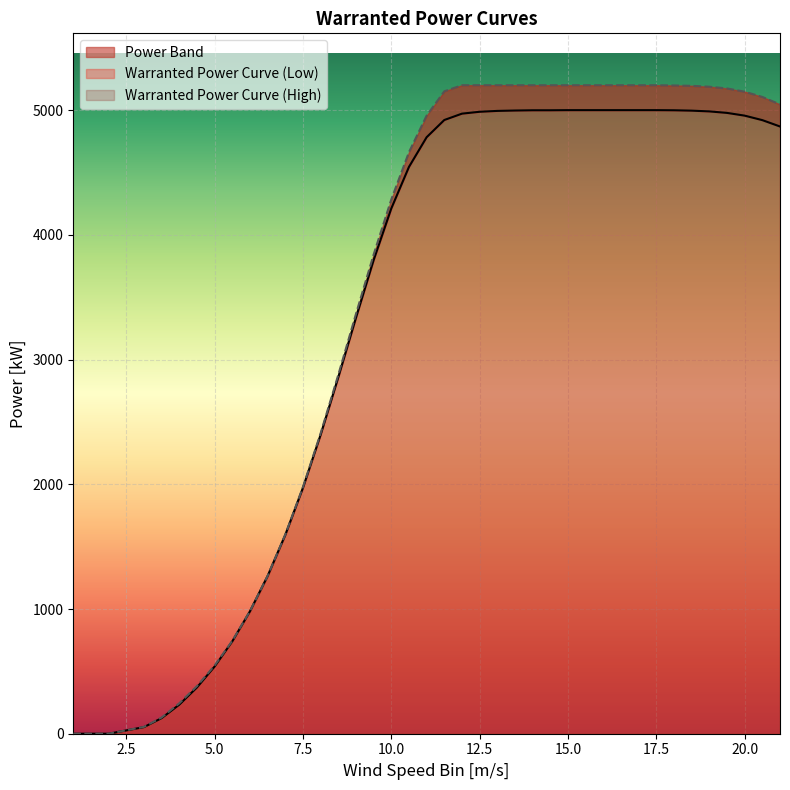

At which label does Warranted Power Curve (High) reach its minimum?

1